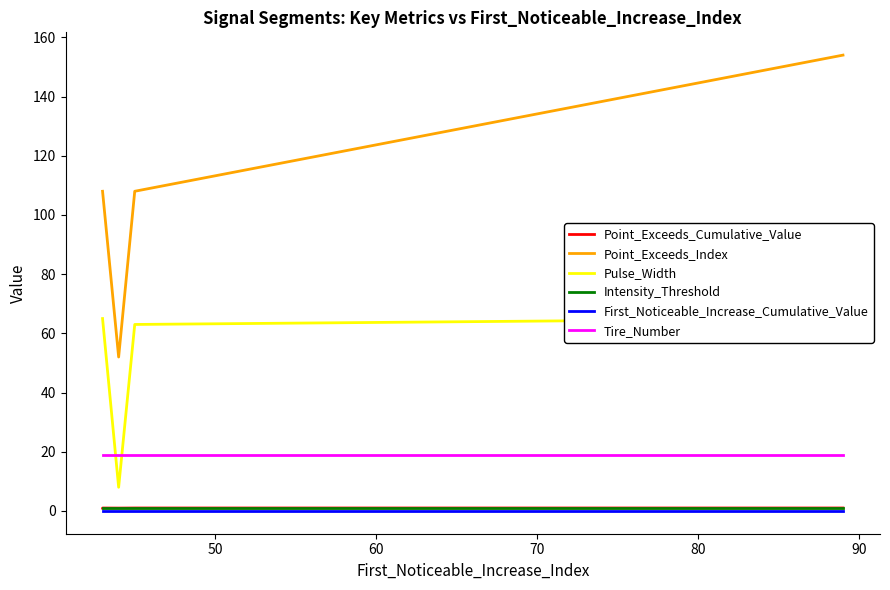

How many interior local valleys does the Pulse_Width series have?

1